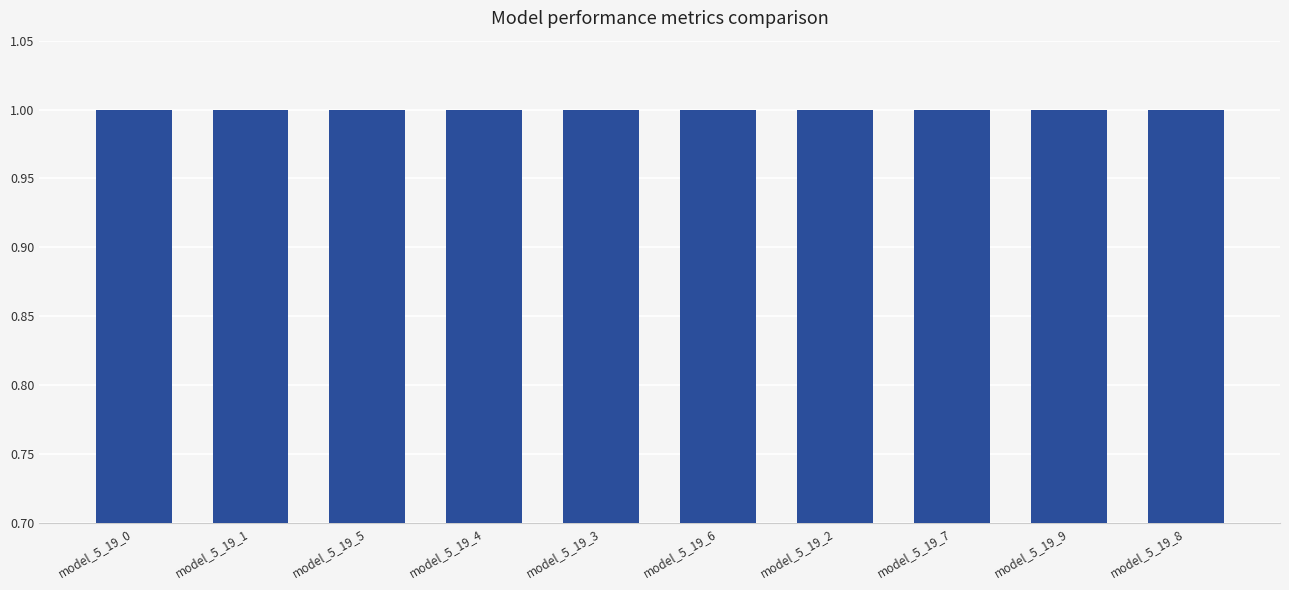

What is the label of the 6th bar from the right?

model_5_19_3